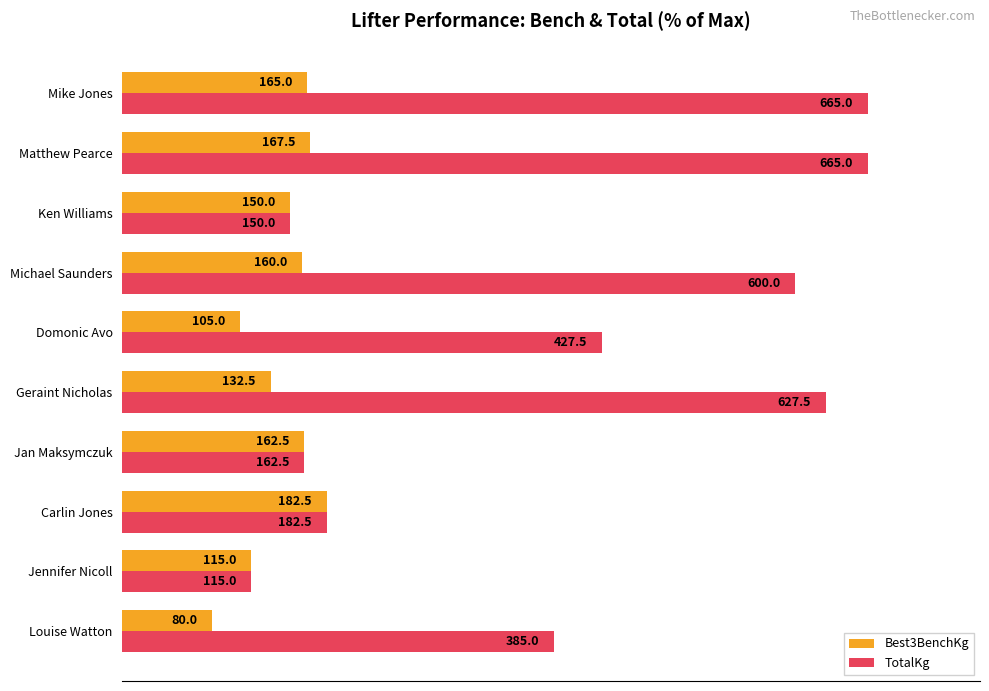

What are all the series names shown in the legend?

Best3BenchKg, TotalKg